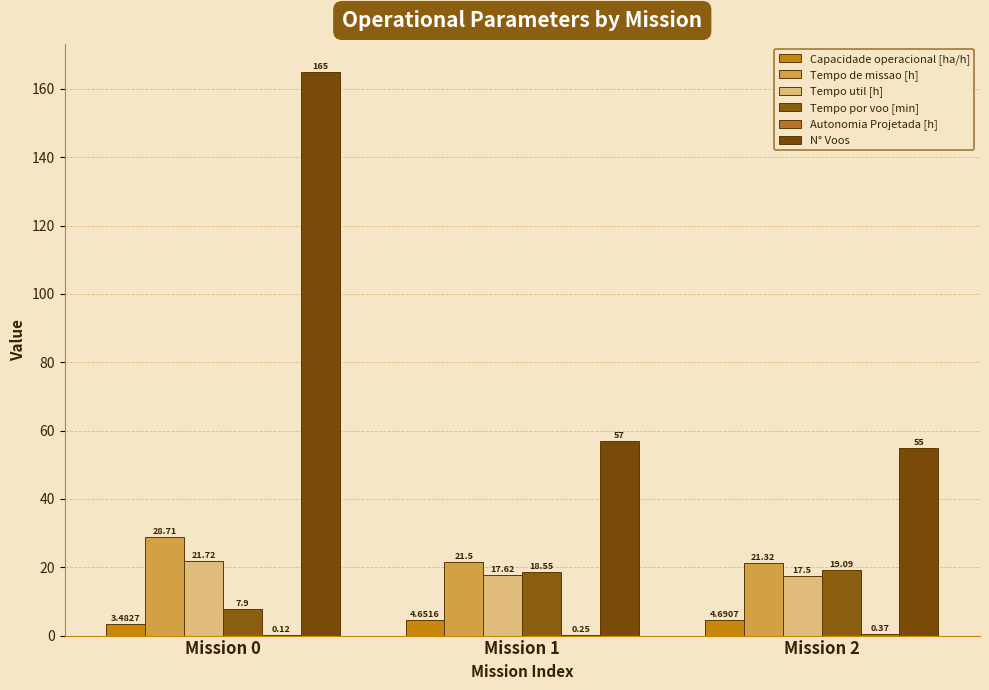

How many categories are shown in the chart?

3